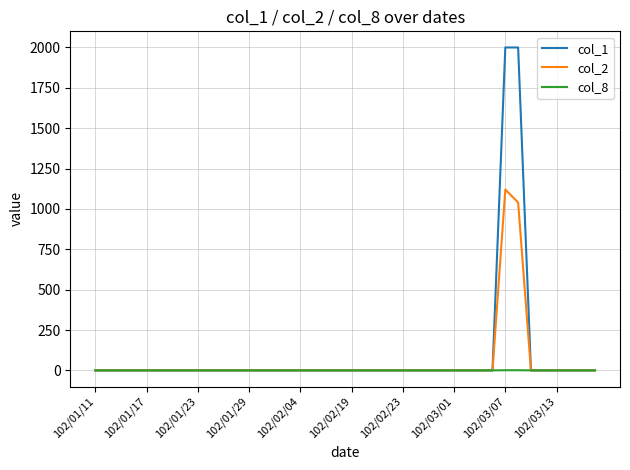

List the series in order of their peak value, highest first.

col_1, col_2, col_8